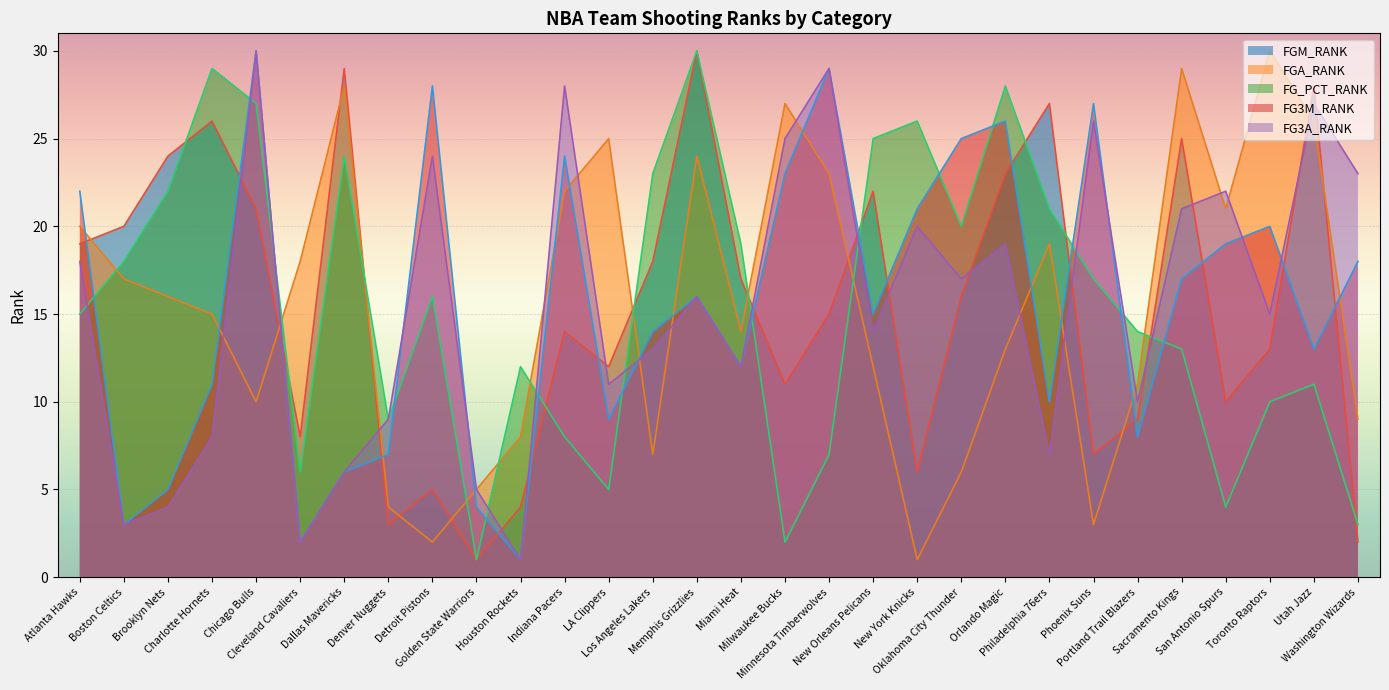

How many distinct data groups are displayed?

5